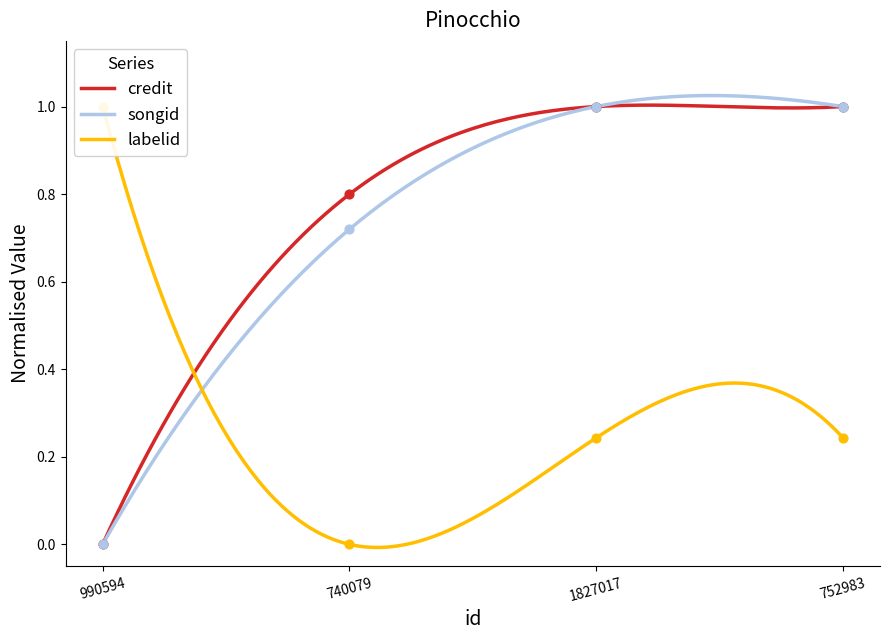

Which series has the largest total across all categories?

credit